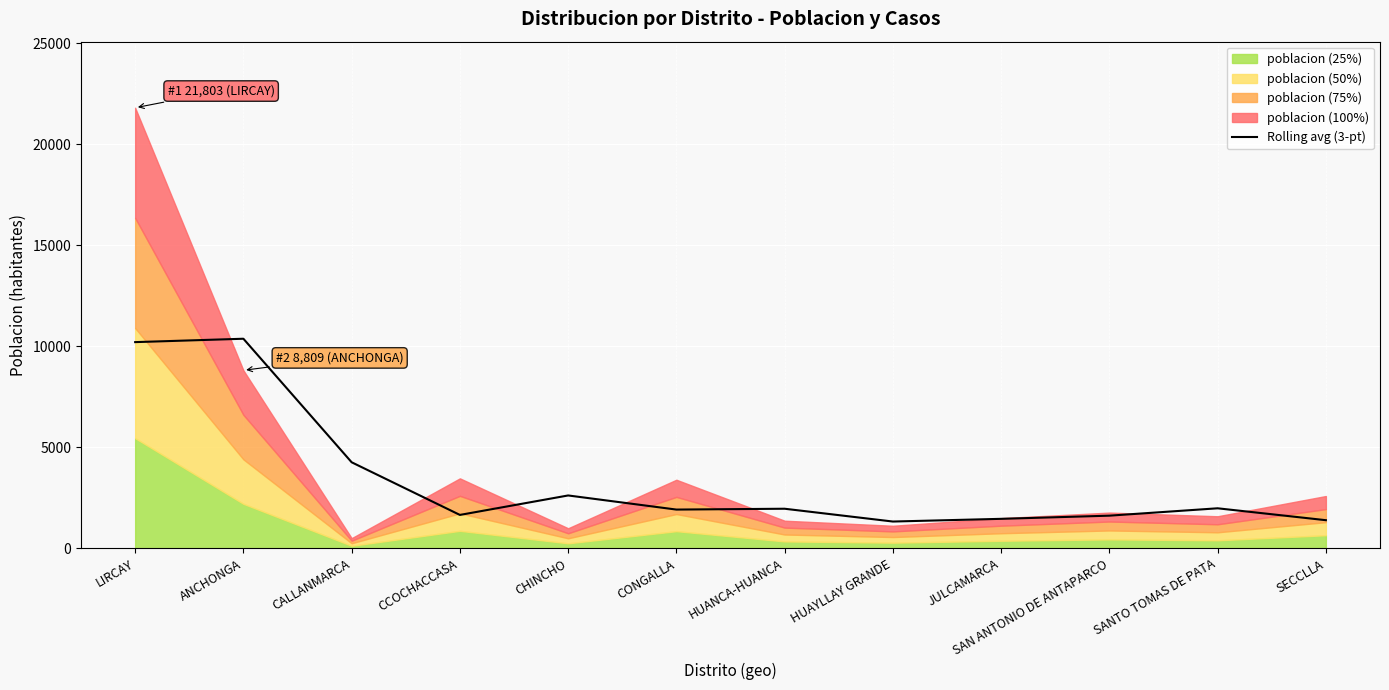

Where is Rolling avg (3-pt) nearest to the value 5848?

CALLANMARCA